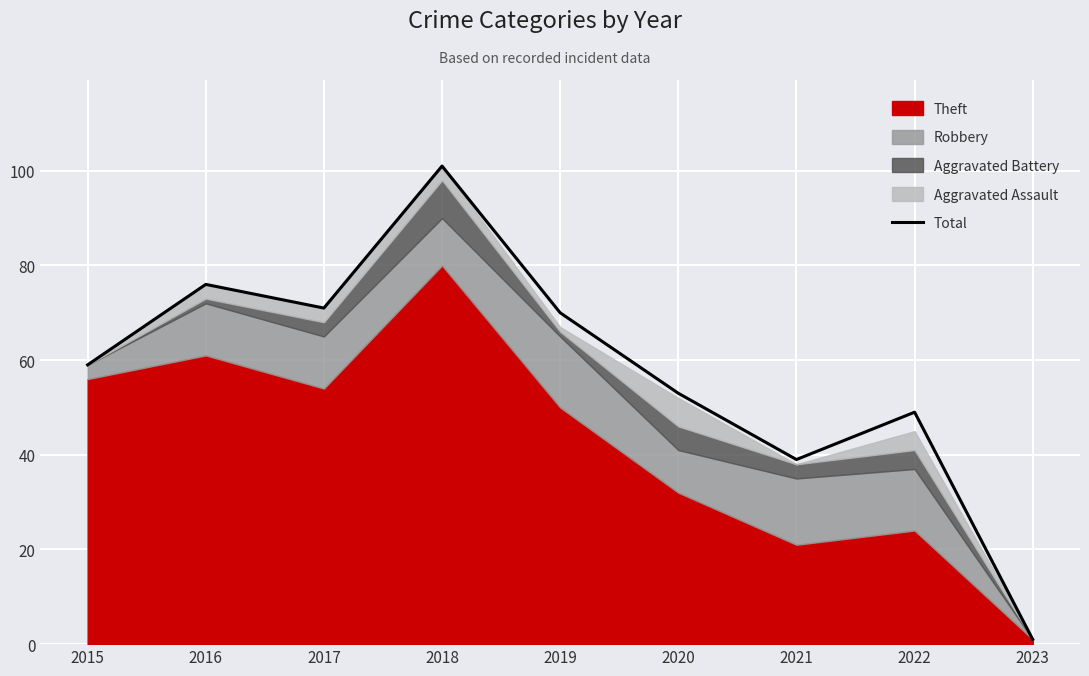

At which label does the data first exceed 59?

2016